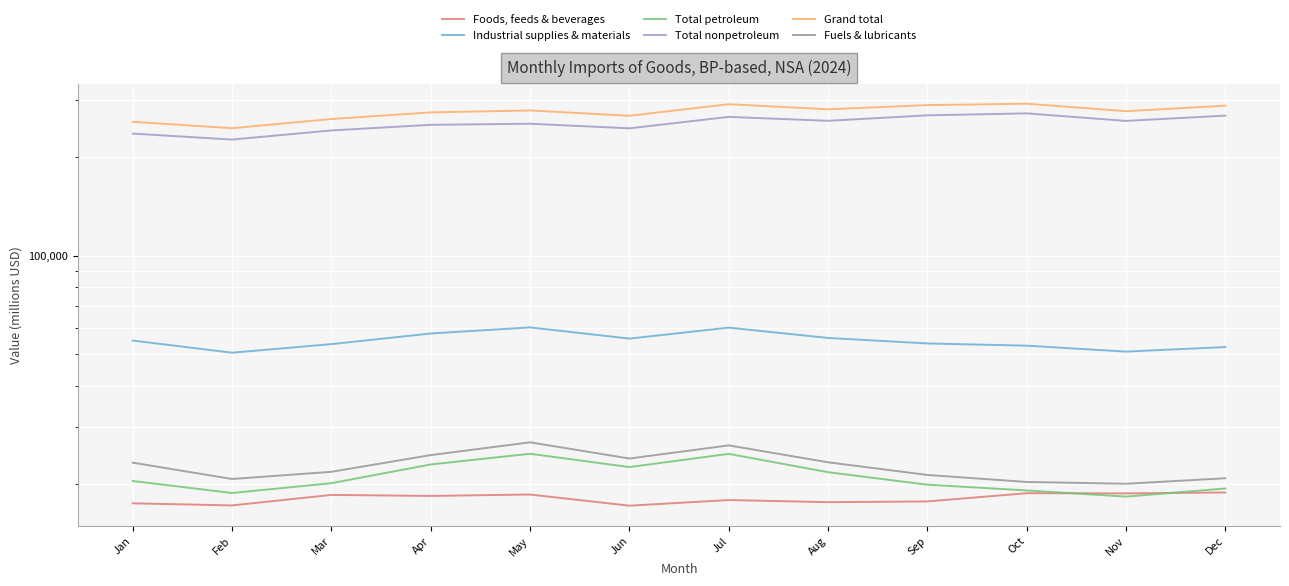

How many values in the Total petroleum series are below 20478?

6